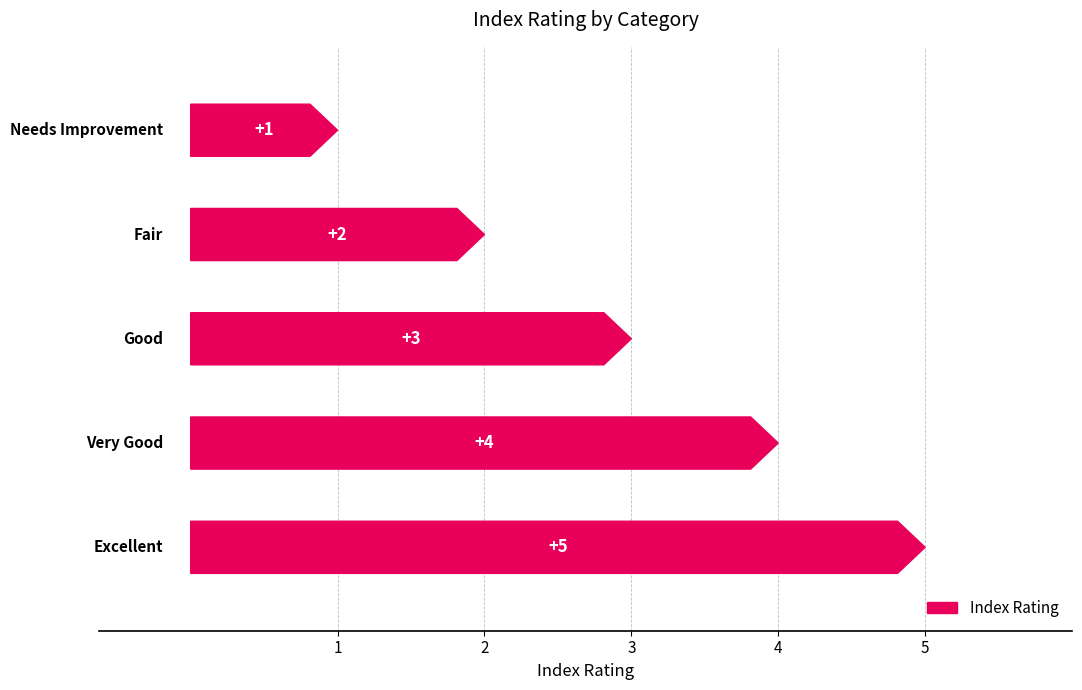

The value at Excellent is 7. True or false?

False